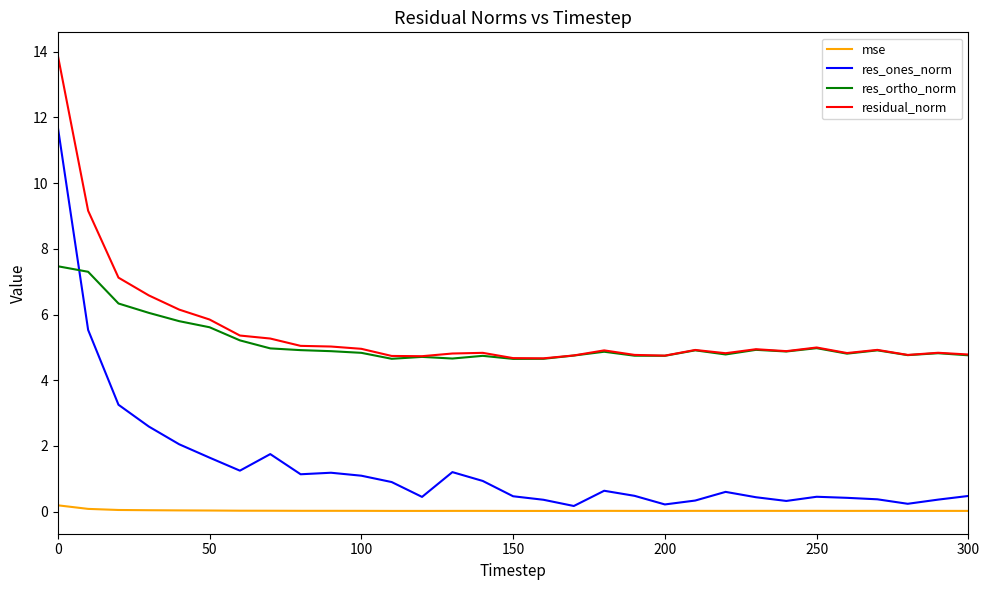

Which series has the widest spread of values?

res_ones_norm